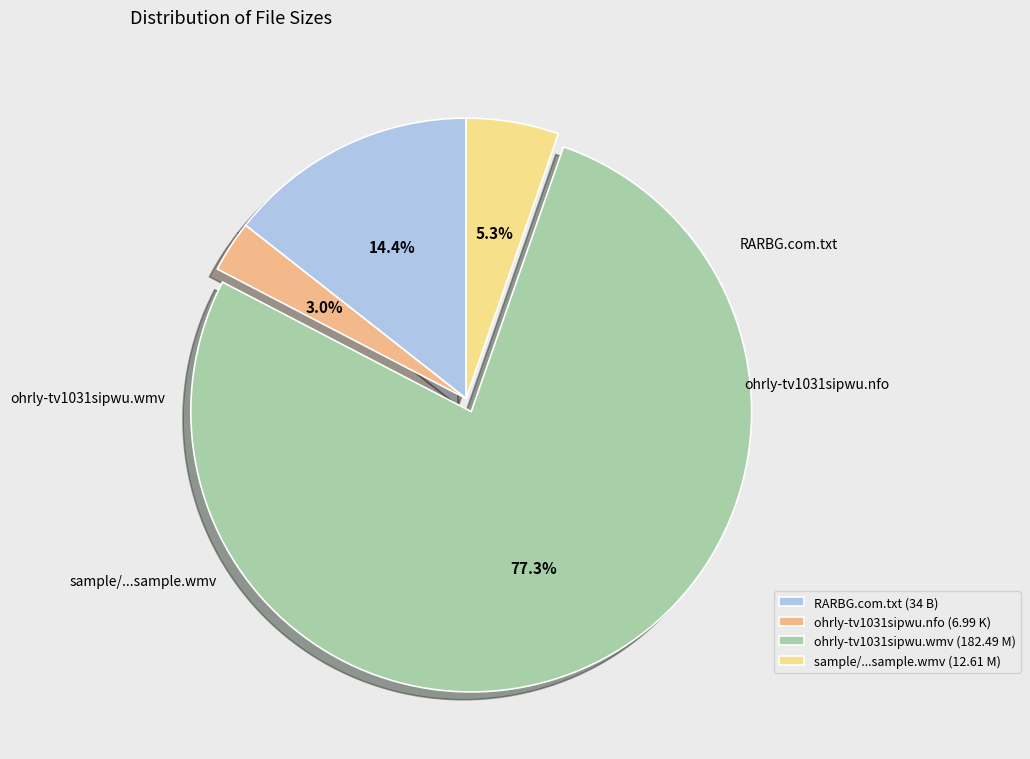

Rank the categories by value from lowest to highest.

ohrly-tv1031sipwu.nfo (6.99 K), sample/...sample.wmv (12.61 M), RARBG.com.txt (34 B), ohrly-tv1031sipwu.wmv (182.49 M)